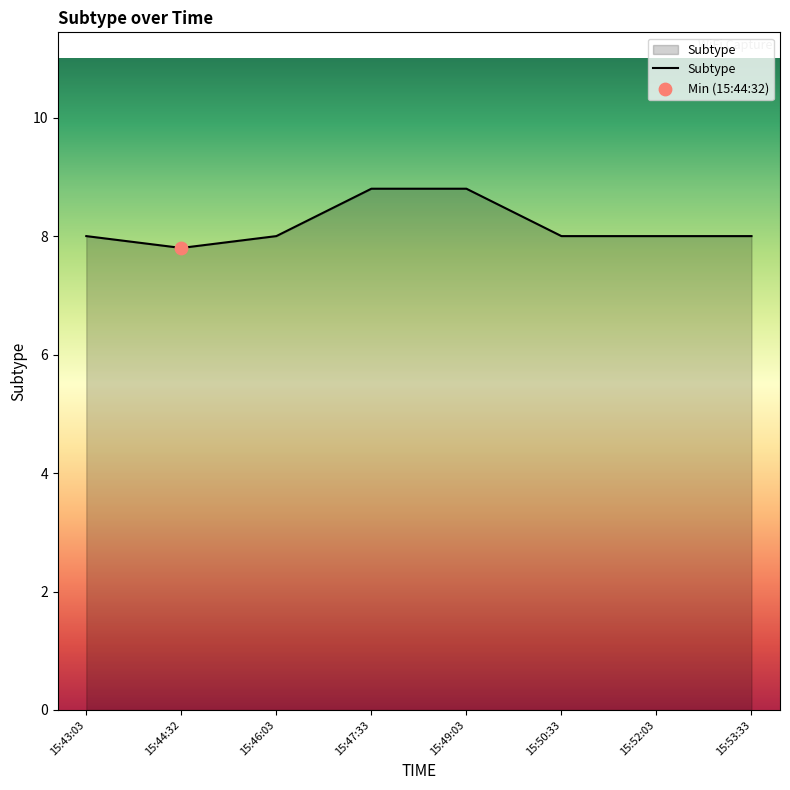

Between 15:53:33 and 15:49:03, which is larger?

15:49:03